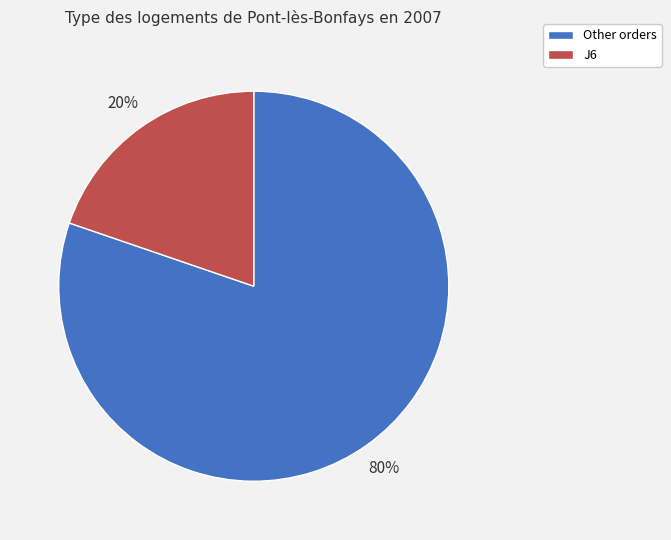

True or false: J6 accounts for 32% of the total.

False